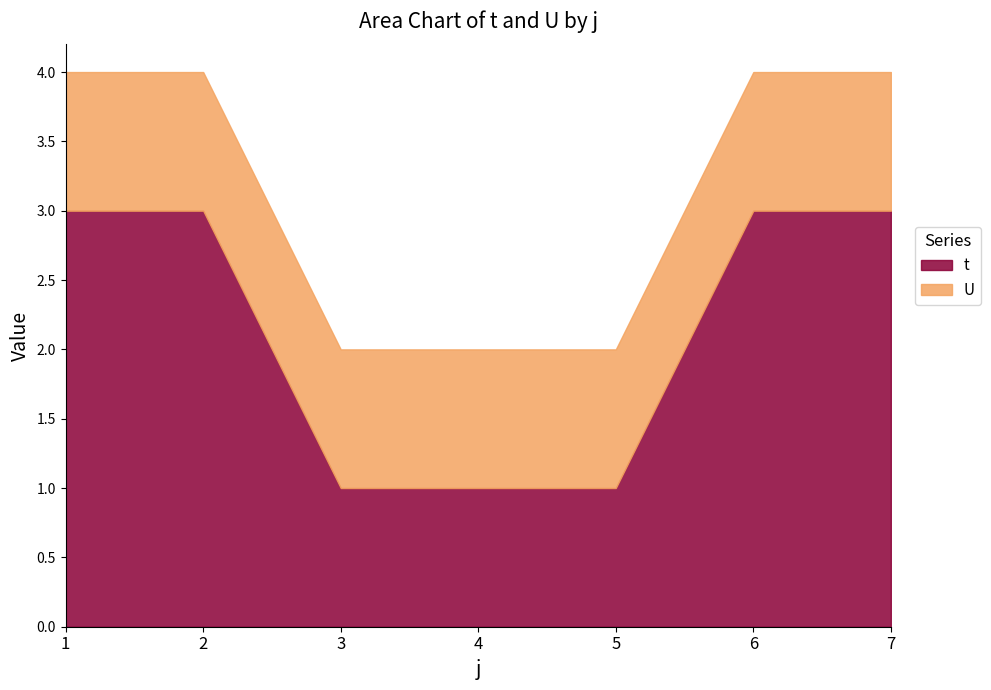

What is the ratio of the value at 4 to the value at 6?

0.3